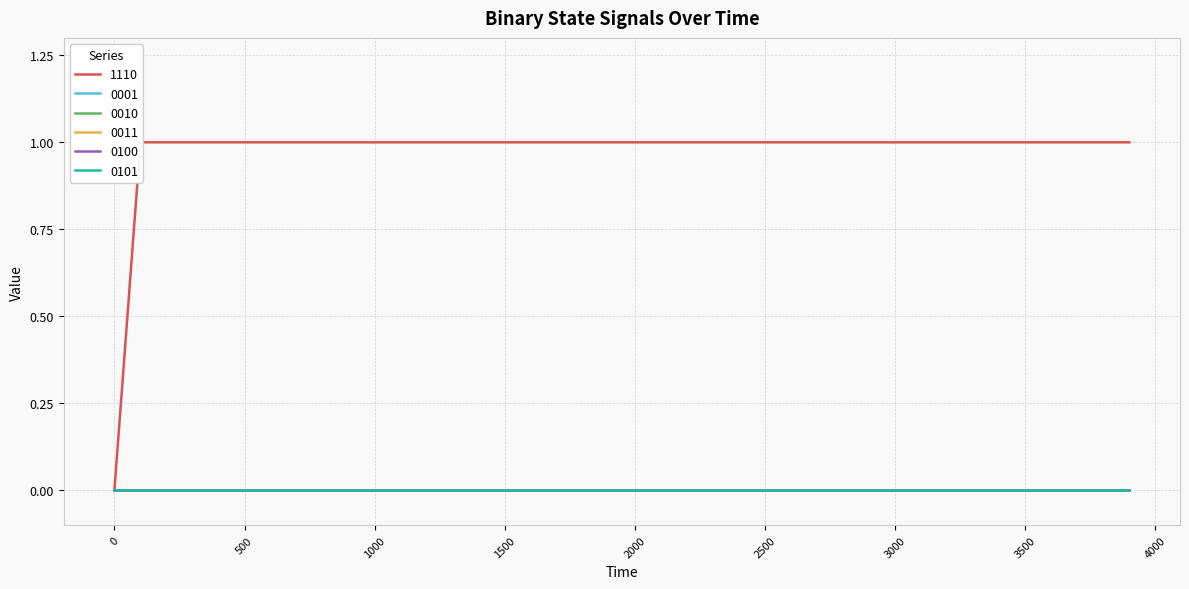

Between 1800 and 1100, which is larger?

1800